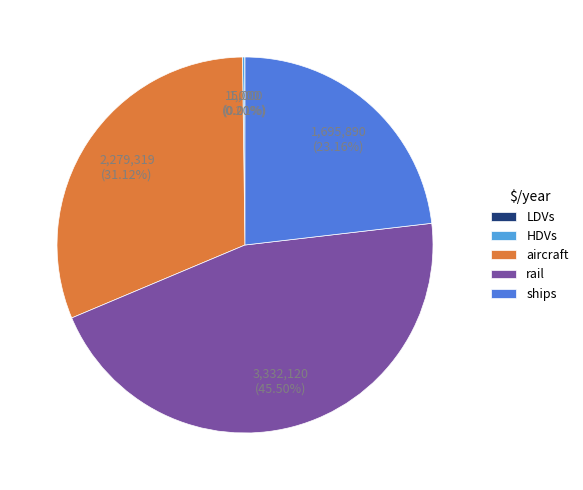

Is there a majority slice in this chart?

No